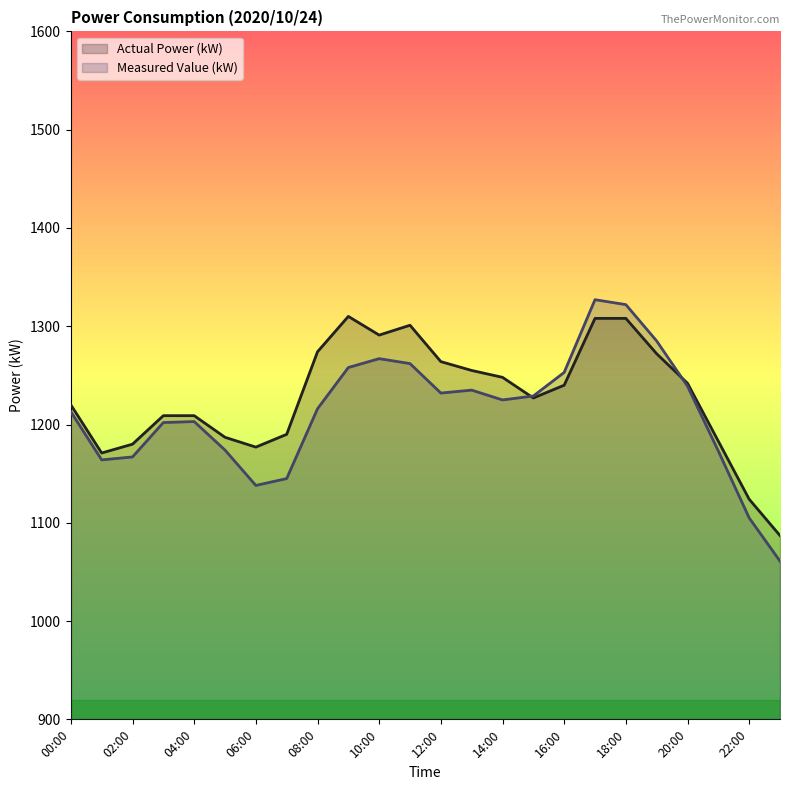

True or false: Actual Power (kW) and Measured Value (kW) cross at least once.

True